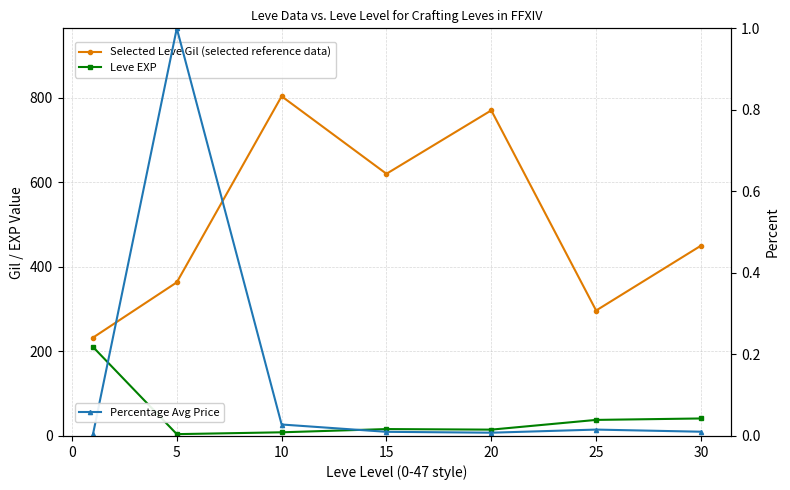

Is the value of Percentage Avg Price at 5 greater than the value of Leve EXP at 30?

No